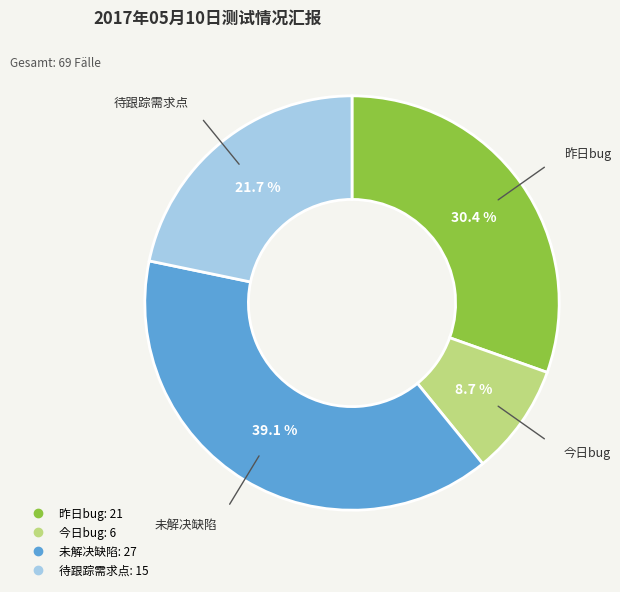

Is there any slice that represents more than half of the pie?

No